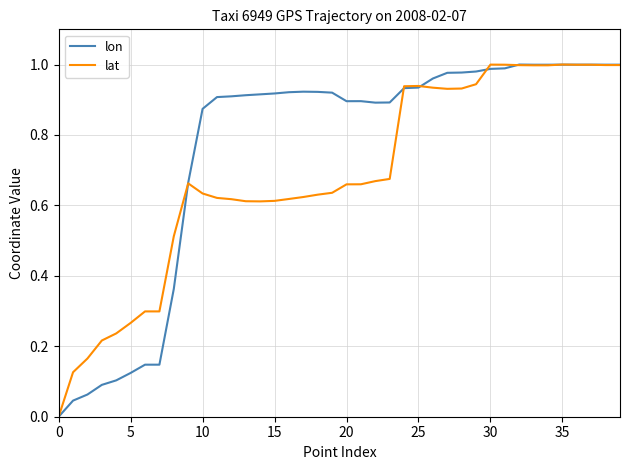

Which series has the largest total across all categories?

lon